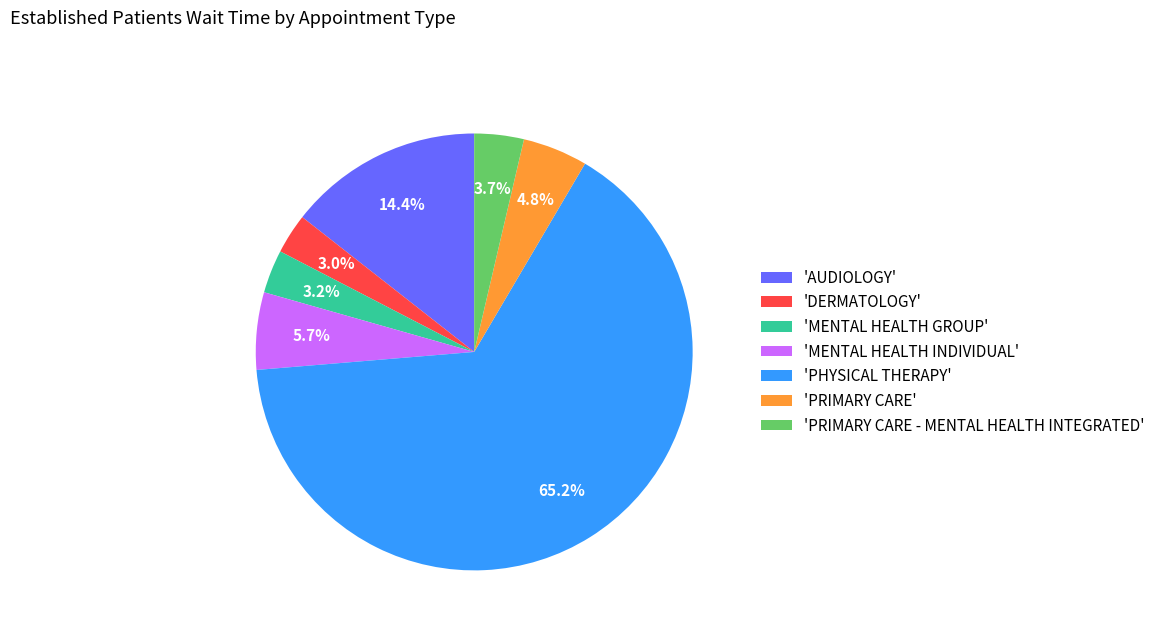

How many segments does this pie chart have?

7